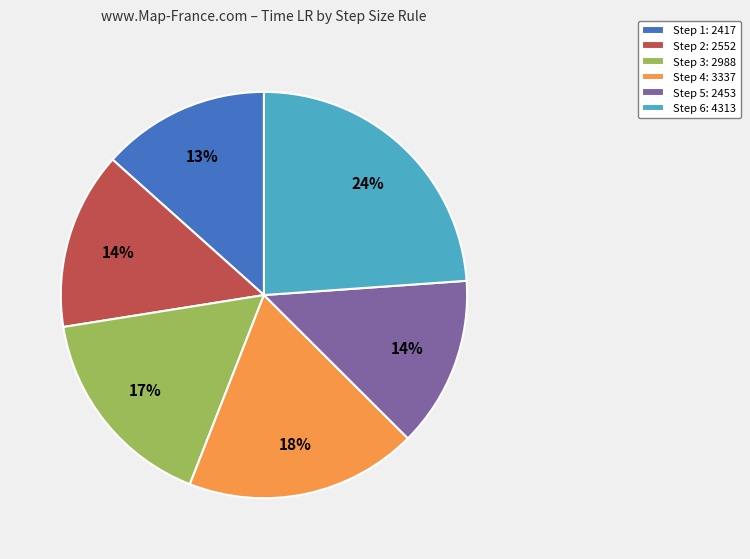

Which has a higher value, Step 5: 2453 or Step 3: 2988?

Step 3: 2988